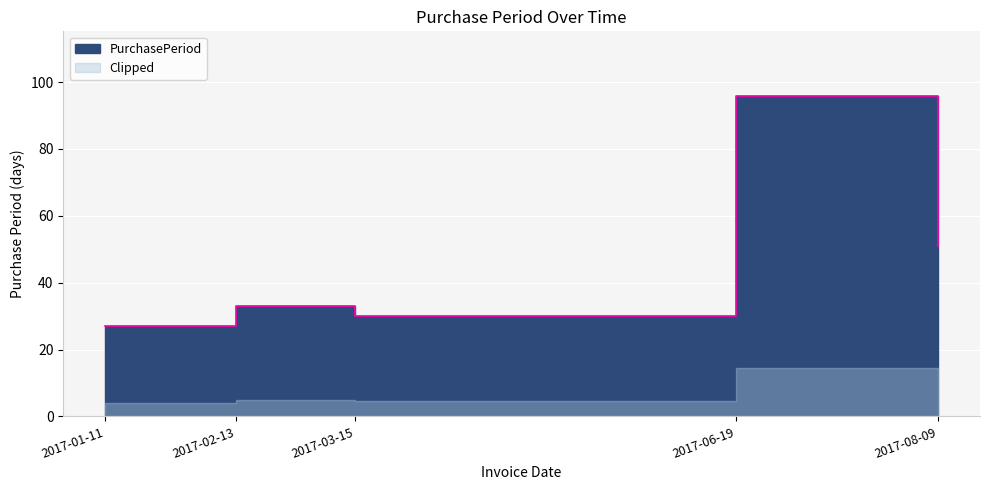

What is the average value?

47